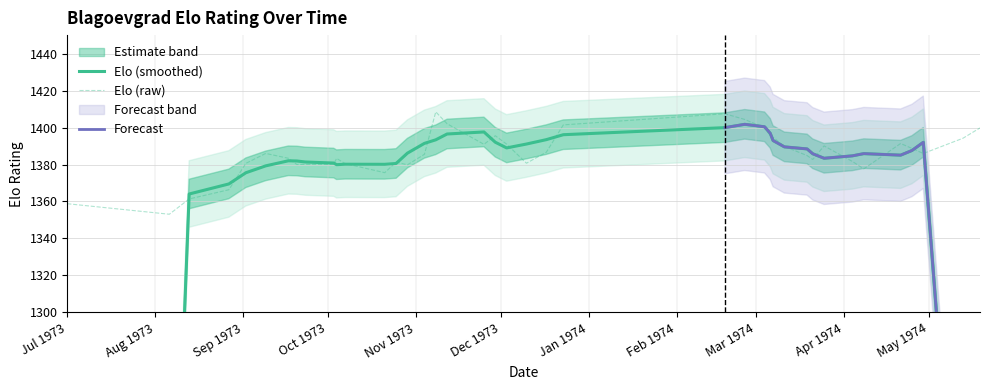

What is the difference between the maximum and second lowest values?

49.7